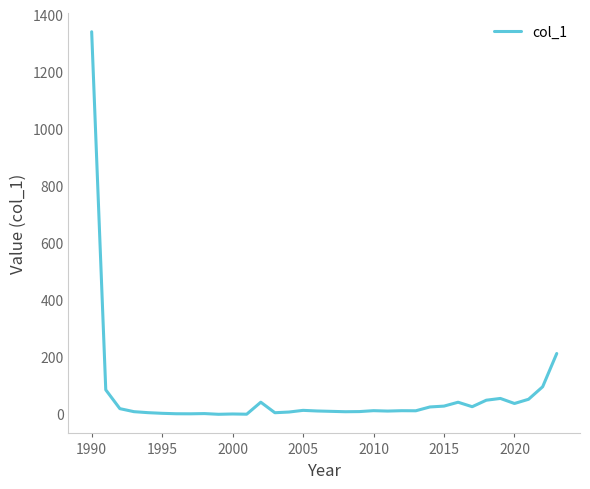

What is the average value?

64.7